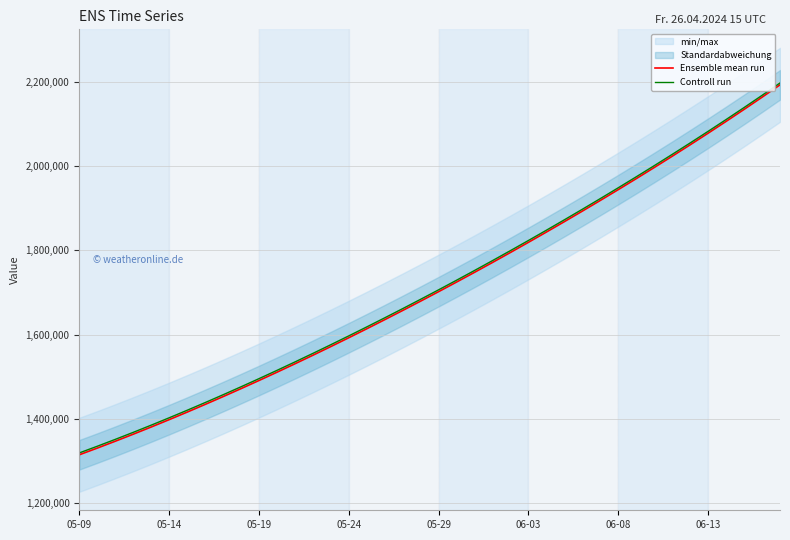

What is the difference between the second highest and minimum values in the Controll run series?

847708.8